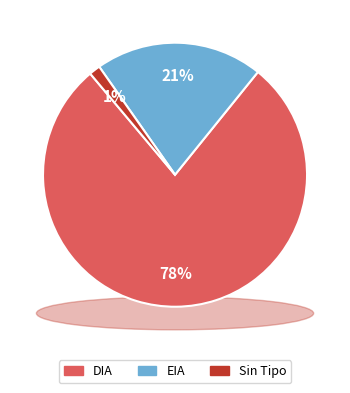

How many segments does this pie chart have?

3